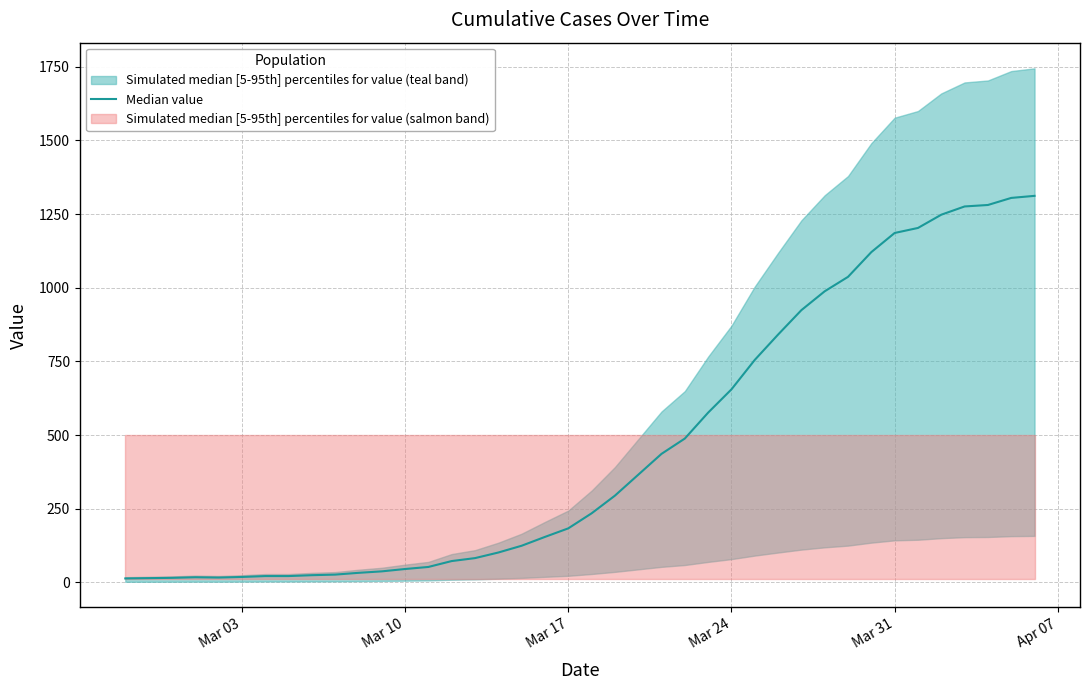

True or false: there are more than 1 points higher than both neighbors.

False